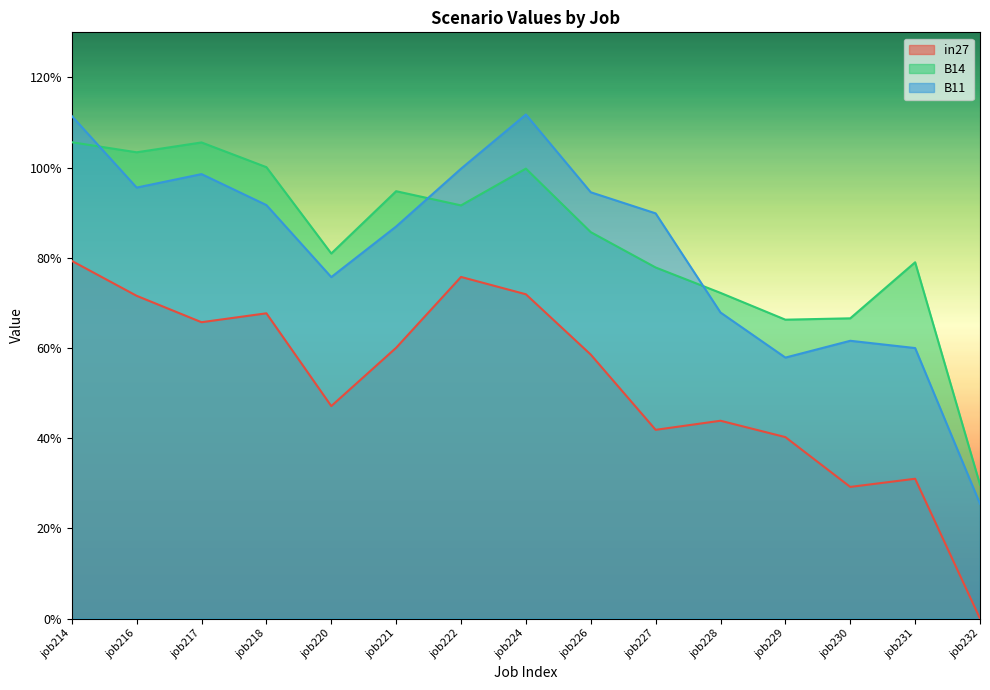

Which series has the largest range (max minus min)?

B11